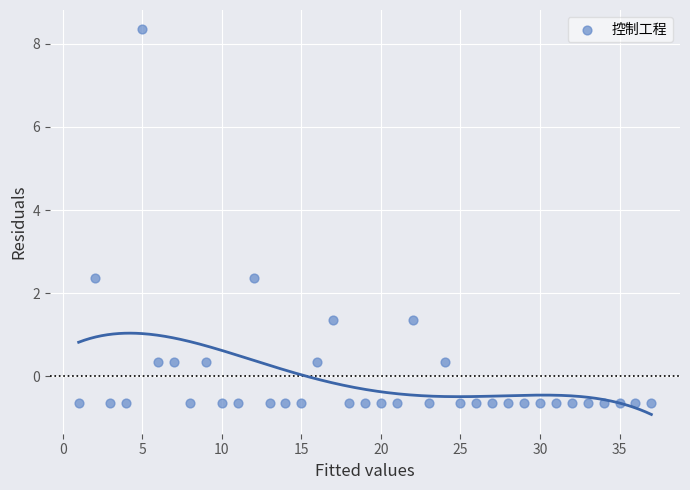

What is the range of X values (max minus min)?

36.0